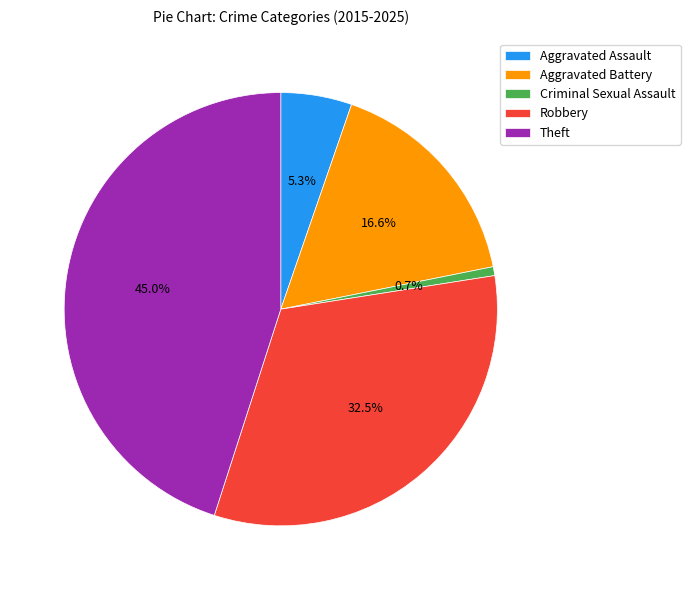

Between Criminal Sexual Assault and Theft, which is larger?

Theft